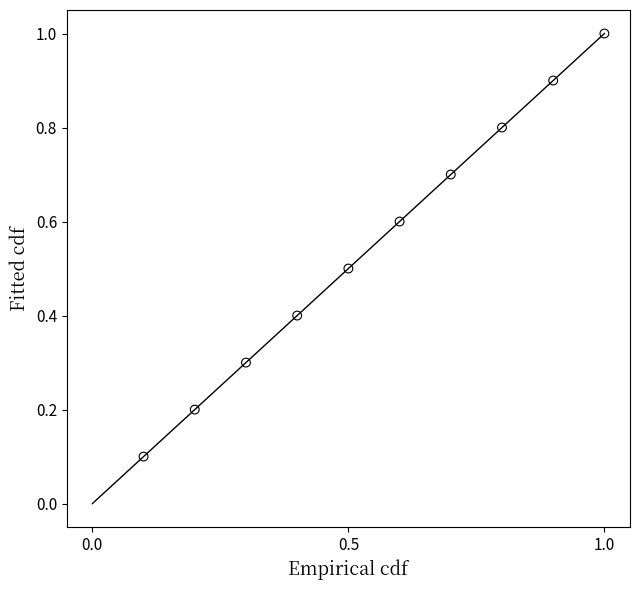

What is the average X value?

0.6